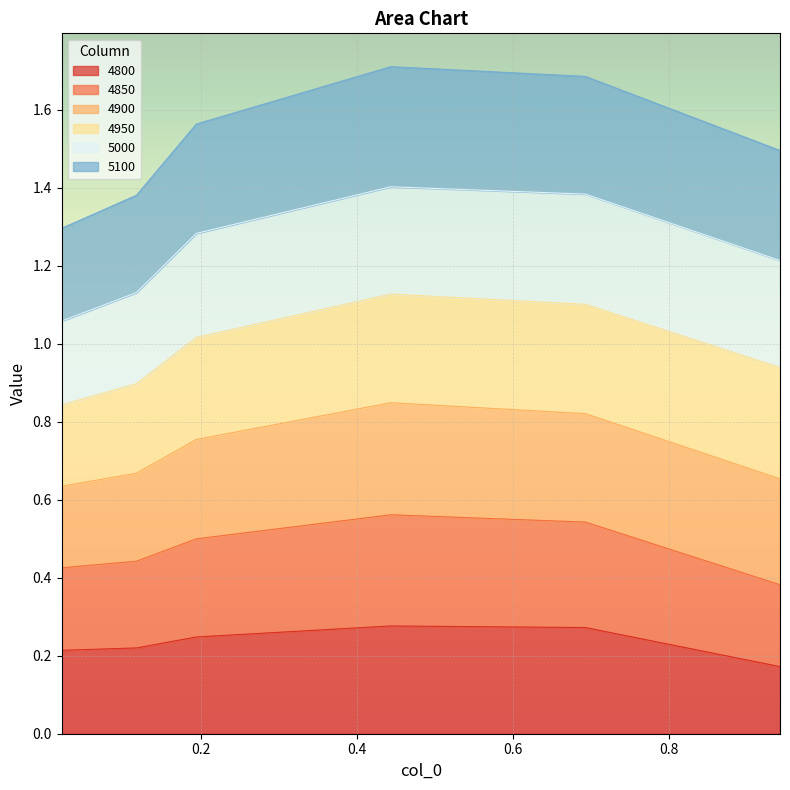

What is the difference between the 4800 values at 0.9424657534246575 and 0.6931506849315069?

0.1